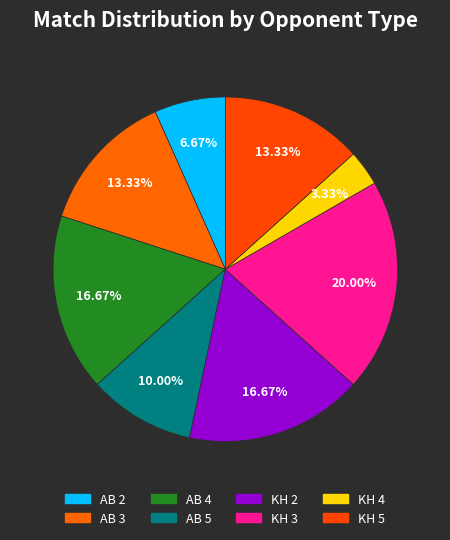

Combined, do KH 5 and AB 4 account for over 50%?

No